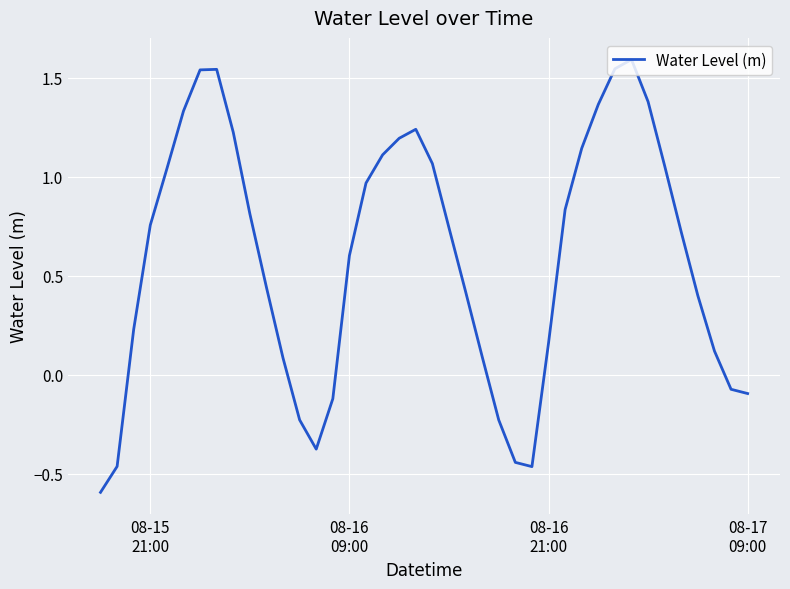

What is the minimum value shown in the chart?

-0.6